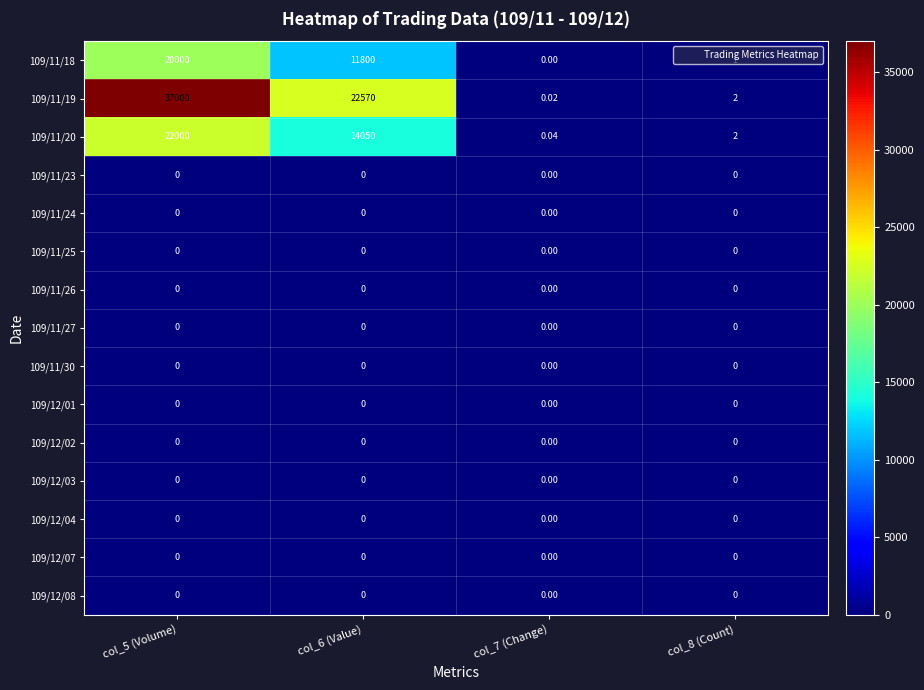

Reading left to right, extract all data points from this chart.

109/11/18: col_5 (Volume)=20000.0	col_6 (Value)=11800.0	col_7 (Change)=0.0	col_8 (Count)=1.0
109/11/19: col_5 (Volume)=37000.0	col_6 (Value)=22570.0	col_7 (Change)=0.0	col_8 (Count)=2.0
109/11/20: col_5 (Volume)=22000.0	col_6 (Value)=14050.0	col_7 (Change)=0.0	col_8 (Count)=2.0
109/11/23: col_5 (Volume)=0.0	col_6 (Value)=0.0	col_7 (Change)=0.0	col_8 (Count)=0.0
109/11/24: col_5 (Volume)=0.0	col_6 (Value)=0.0	col_7 (Change)=0.0	col_8 (Count)=0.0
109/11/25: col_5 (Volume)=0.0	col_6 (Value)=0.0	col_7 (Change)=0.0	col_8 (Count)=0.0
109/11/26: col_5 (Volume)=0.0	col_6 (Value)=0.0	col_7 (Change)=0.0	col_8 (Count)=0.0
109/11/27: col_5 (Volume)=0.0	col_6 (Value)=0.0	col_7 (Change)=0.0	col_8 (Count)=0.0
109/11/30: col_5 (Volume)=0.0	col_6 (Value)=0.0	col_7 (Change)=0.0	col_8 (Count)=0.0
109/12/01: col_5 (Volume)=0.0	col_6 (Value)=0.0	col_7 (Change)=0.0	col_8 (Count)=0.0
109/12/02: col_5 (Volume)=0.0	col_6 (Value)=0.0	col_7 (Change)=0.0	col_8 (Count)=0.0
109/12/03: col_5 (Volume)=0.0	col_6 (Value)=0.0	col_7 (Change)=0.0	col_8 (Count)=0.0
109/12/04: col_5 (Volume)=0.0	col_6 (Value)=0.0	col_7 (Change)=0.0	col_8 (Count)=0.0
109/12/07: col_5 (Volume)=0.0	col_6 (Value)=0.0	col_7 (Change)=0.0	col_8 (Count)=0.0
109/12/08: col_5 (Volume)=0.0	col_6 (Value)=0.0	col_7 (Change)=0.0	col_8 (Count)=0.0